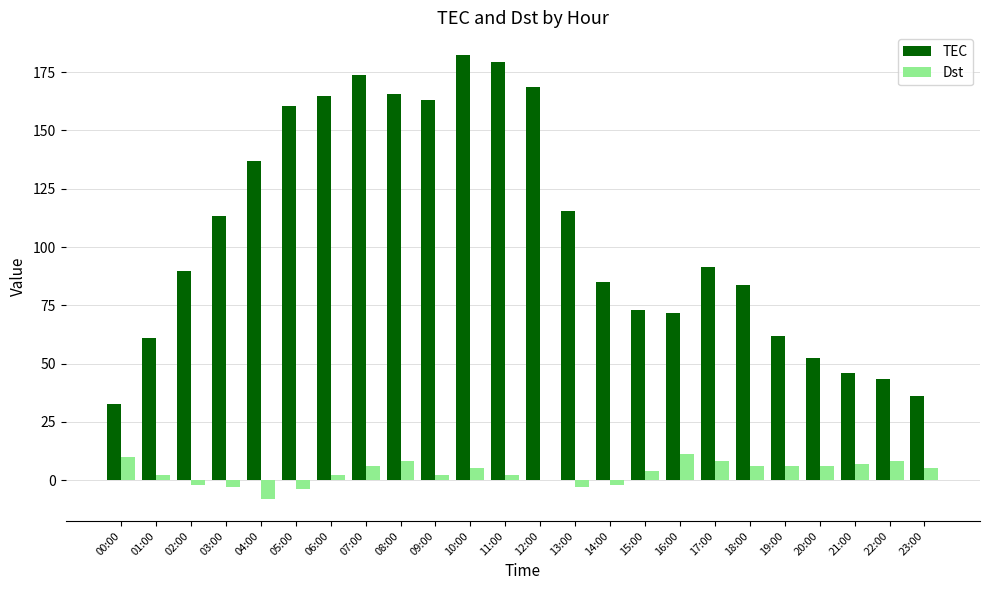

What is the spread (max minus min) of values at 18:00?

77.7